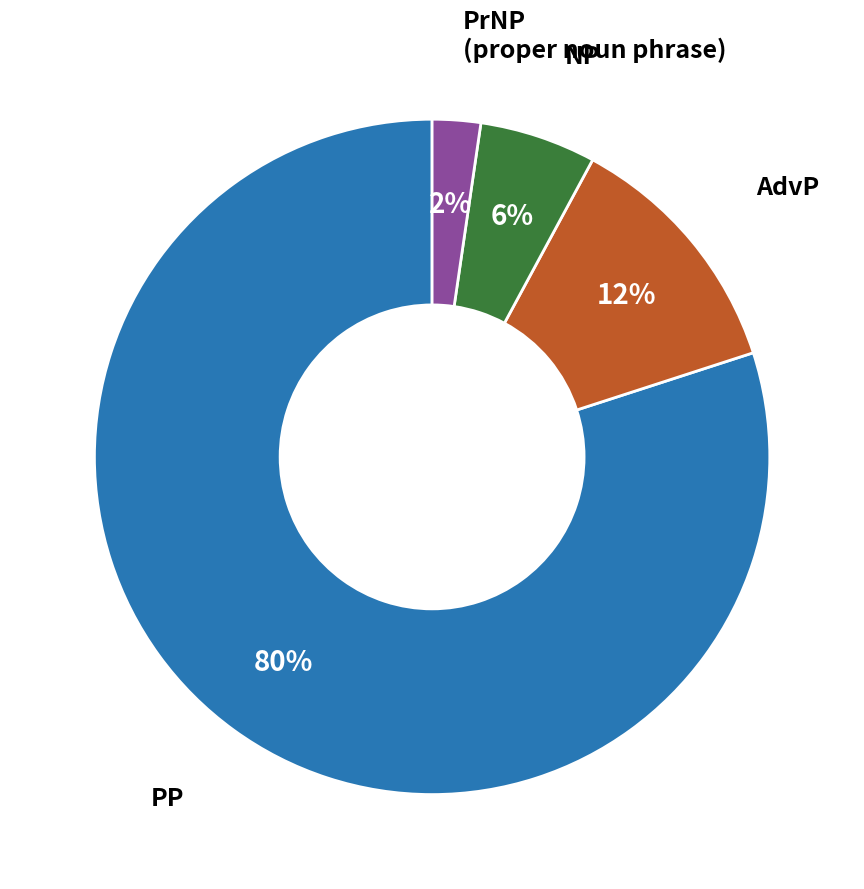

Which category has the smallest portion of the pie?

PrNP (proper noun phrase)